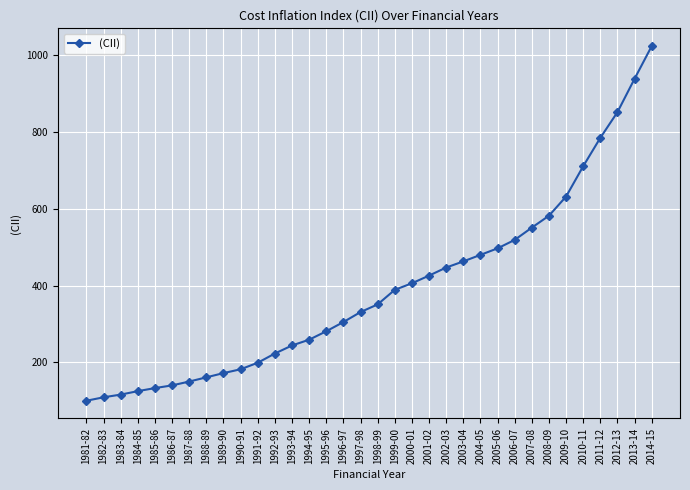

What is the change in value from 1986-87 to 2009-10?

+492